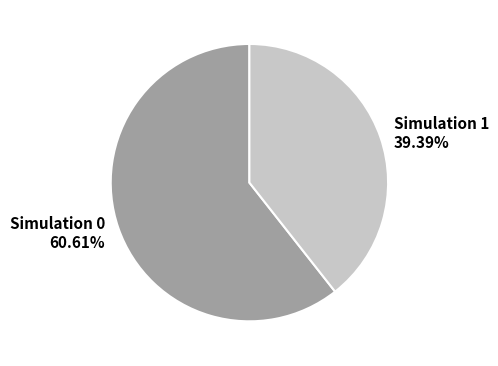

To the nearest percent, what is the average slice percentage?

50%